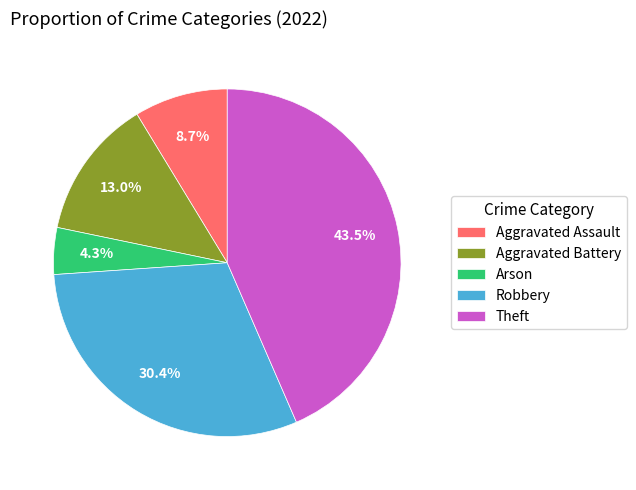

What is the smallest slice in the pie chart?

Arson